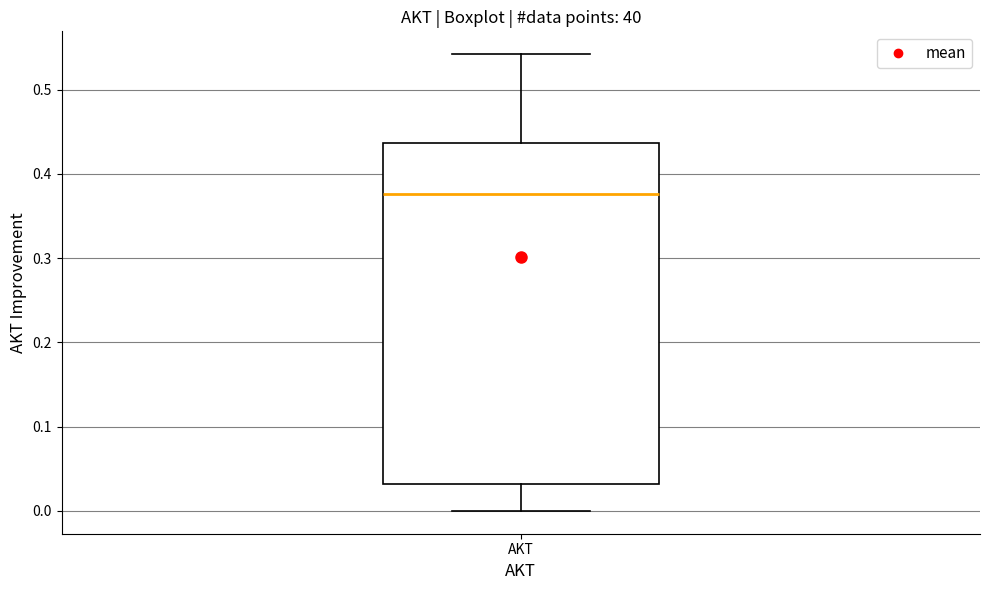

Read this box plot against the y-axis: the position of the median line, the range covered by the box, and the ends of both whiskers. The values are not printed on the chart, so give them approximately, as read against the axis.

median 0.38, box 0.03 to 0.44, whiskers 0.00 to 0.54